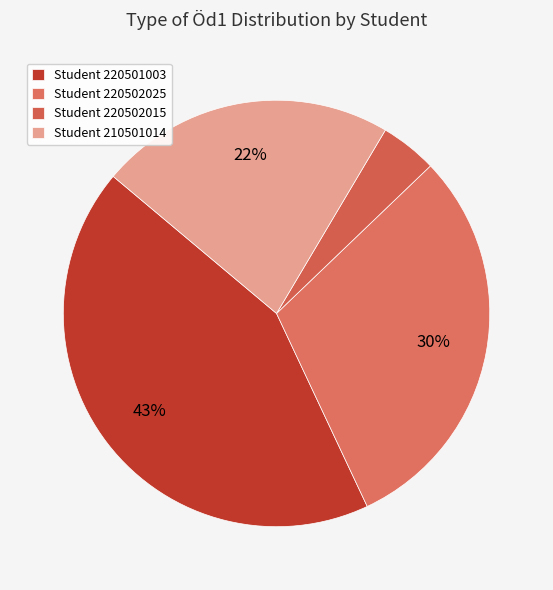

To the nearest percent, what is the average slice percentage?

25%